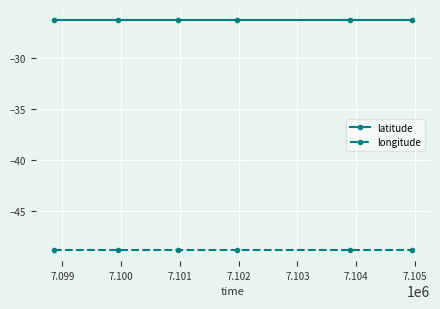

Which series has the largest total across all categories?

latitude